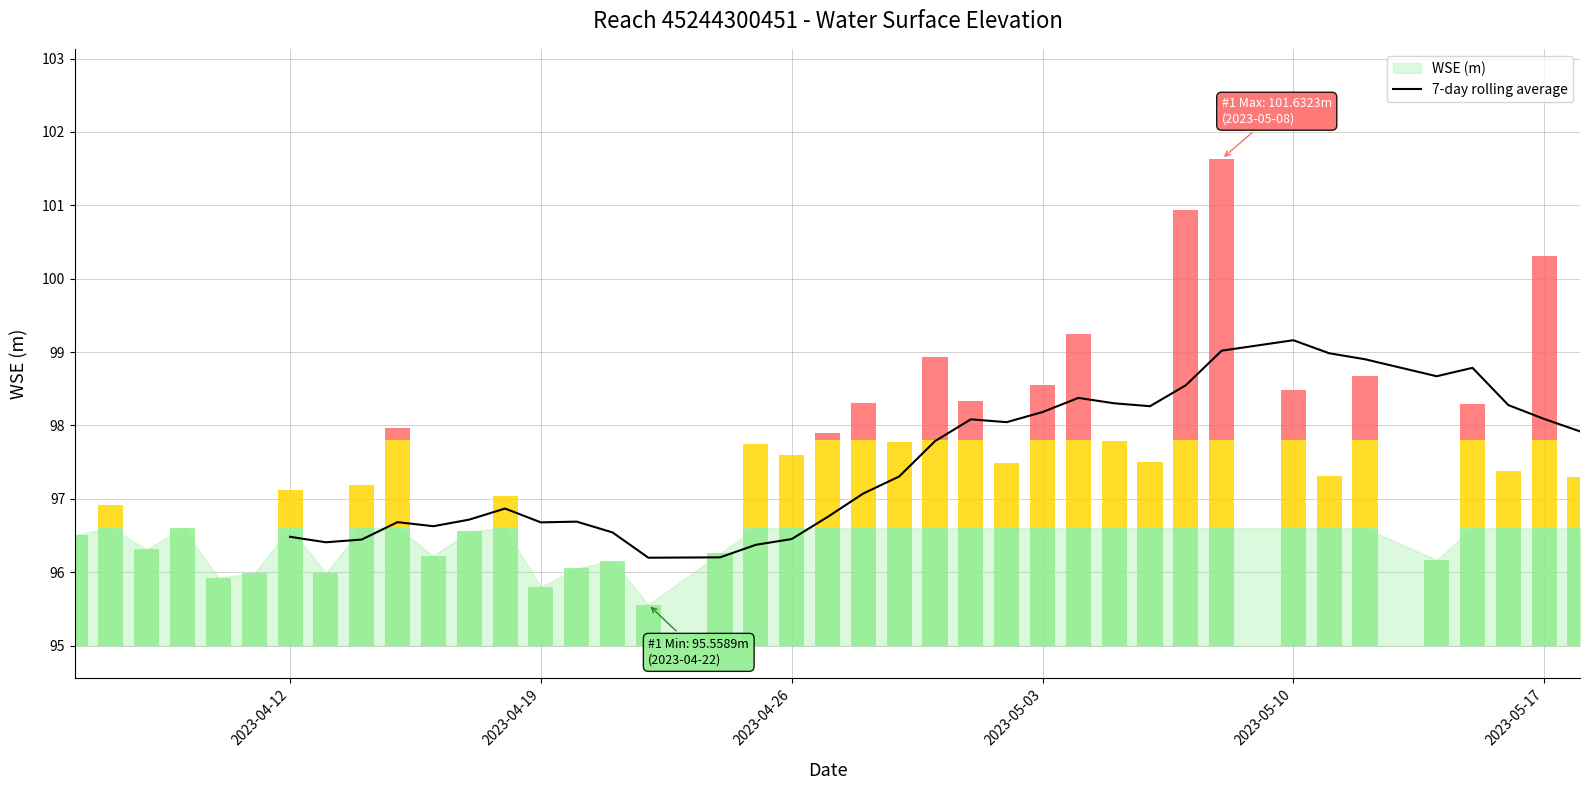

How many values are below 97?

15